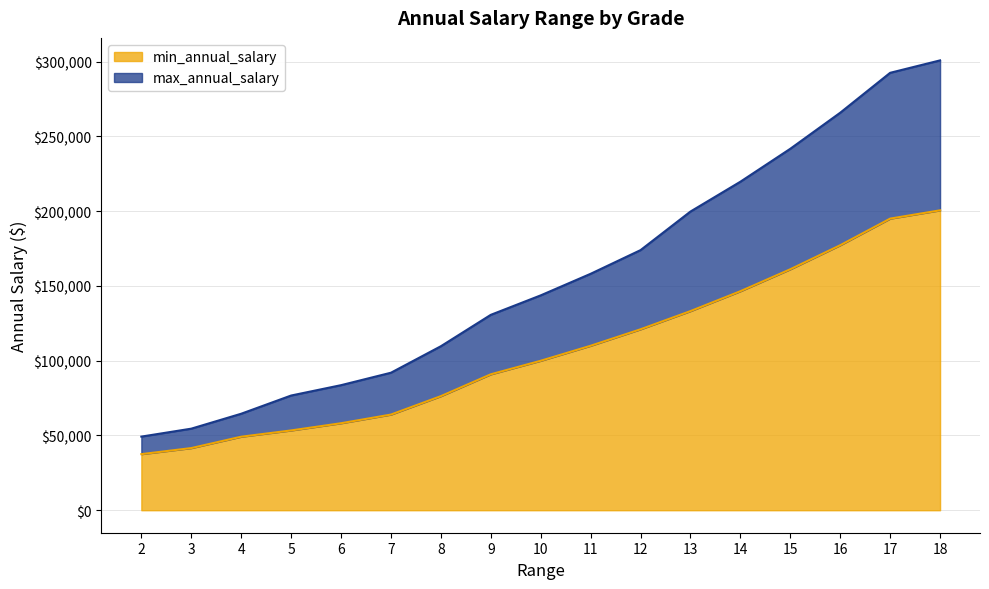

What is the value of the min_annual_salary point at the 3rd from the left?

49167